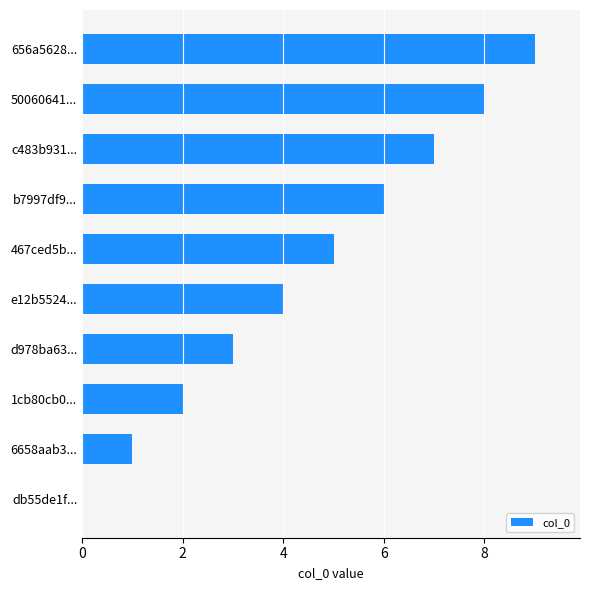

The chart shows a value of 7 at c483b931.... True or false?

True